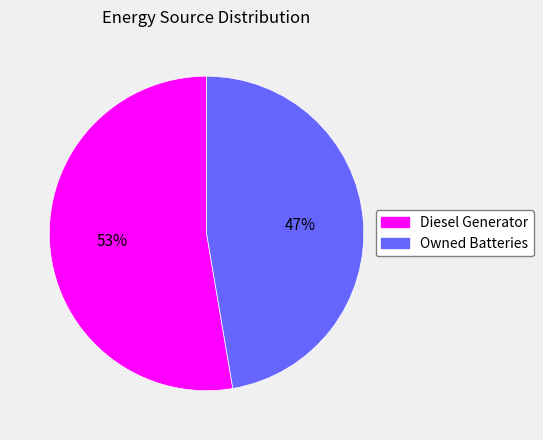

Count the number of slices in the pie.

2